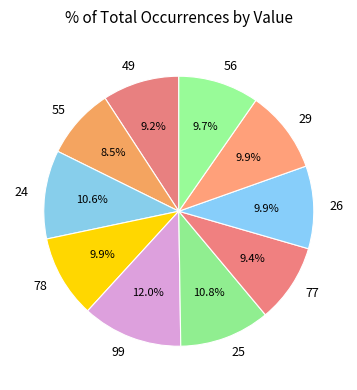

Which slice is the largest?

99